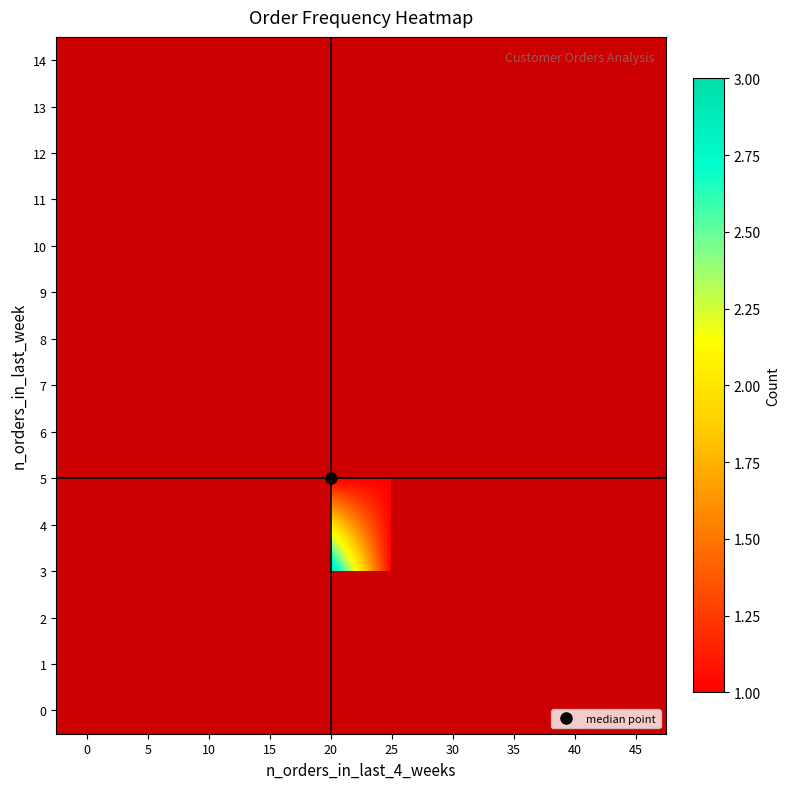

Which series has the largest range (max minus min)?

5